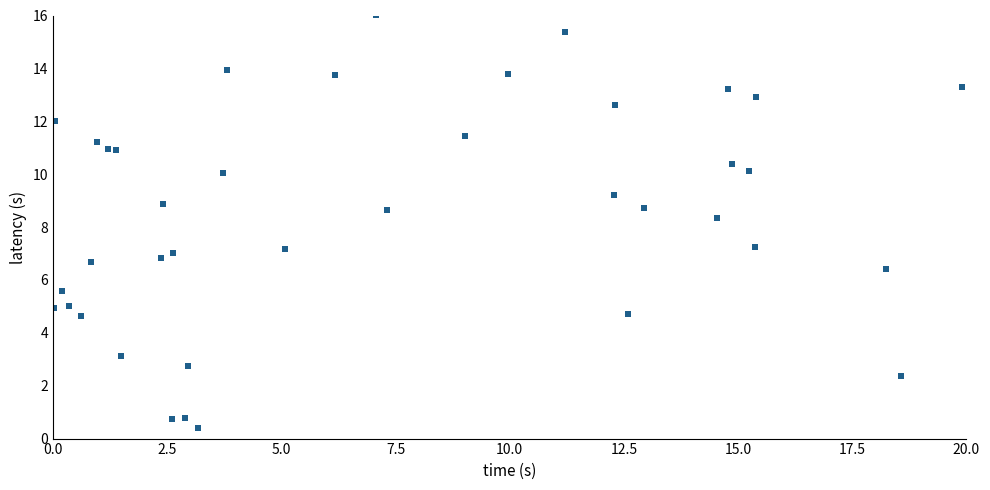

What Y value in the scatter plot is closest to 8?

8.3